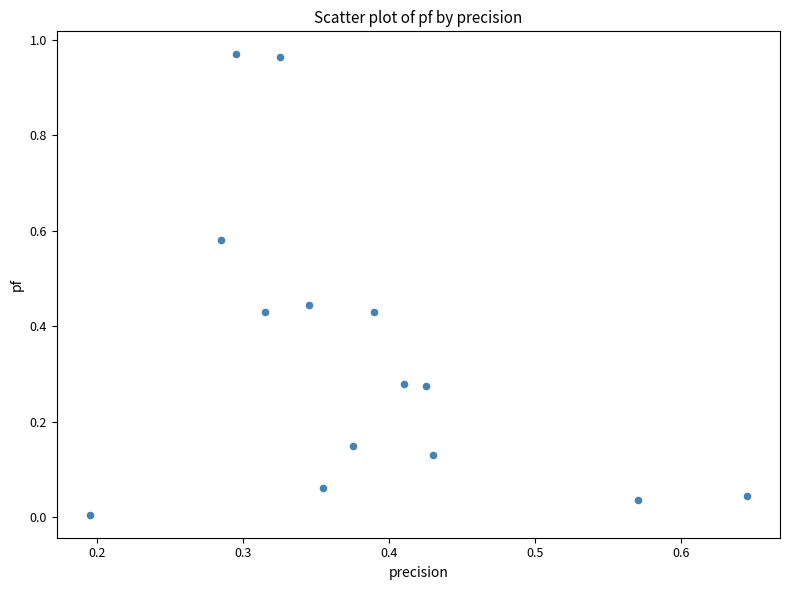

What is the range of X values (max minus min)?

0.5